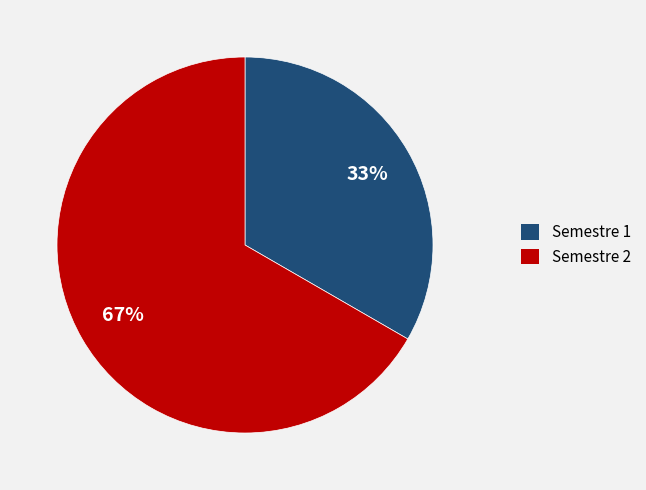

What percentage is the Semestre 1 slice, to the nearest percent?

33%